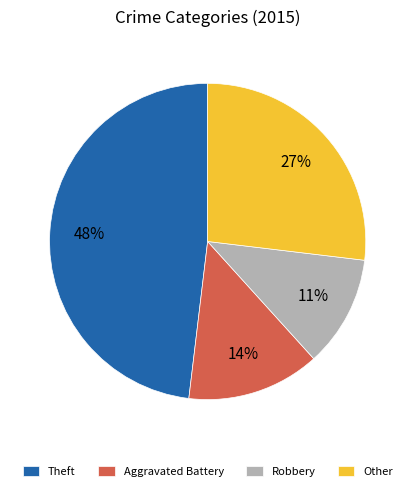

What is the largest slice in the pie chart?

Theft